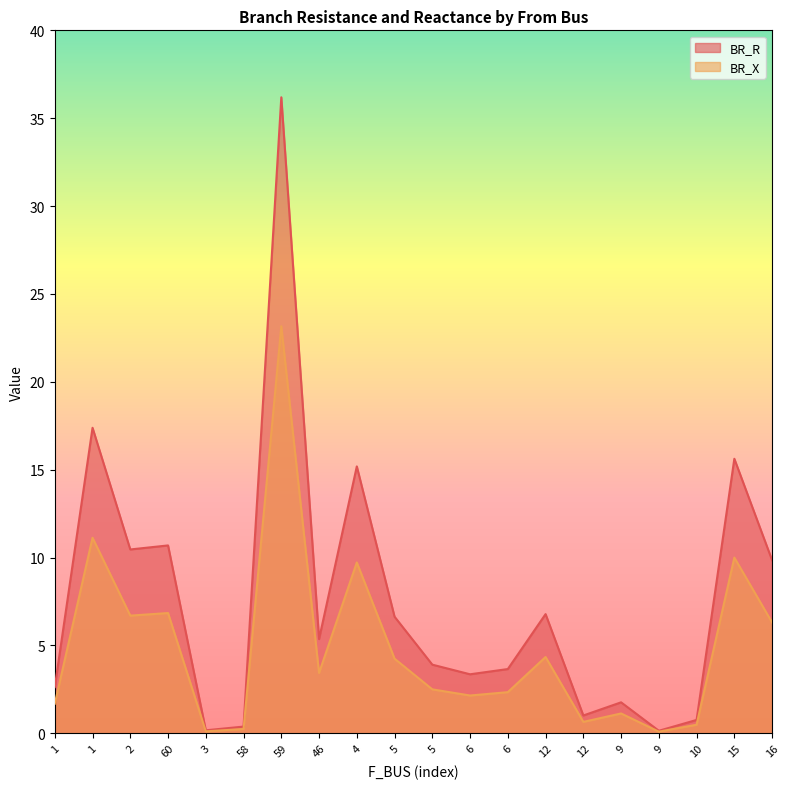

Which series has the largest range (max minus min)?

BR_R